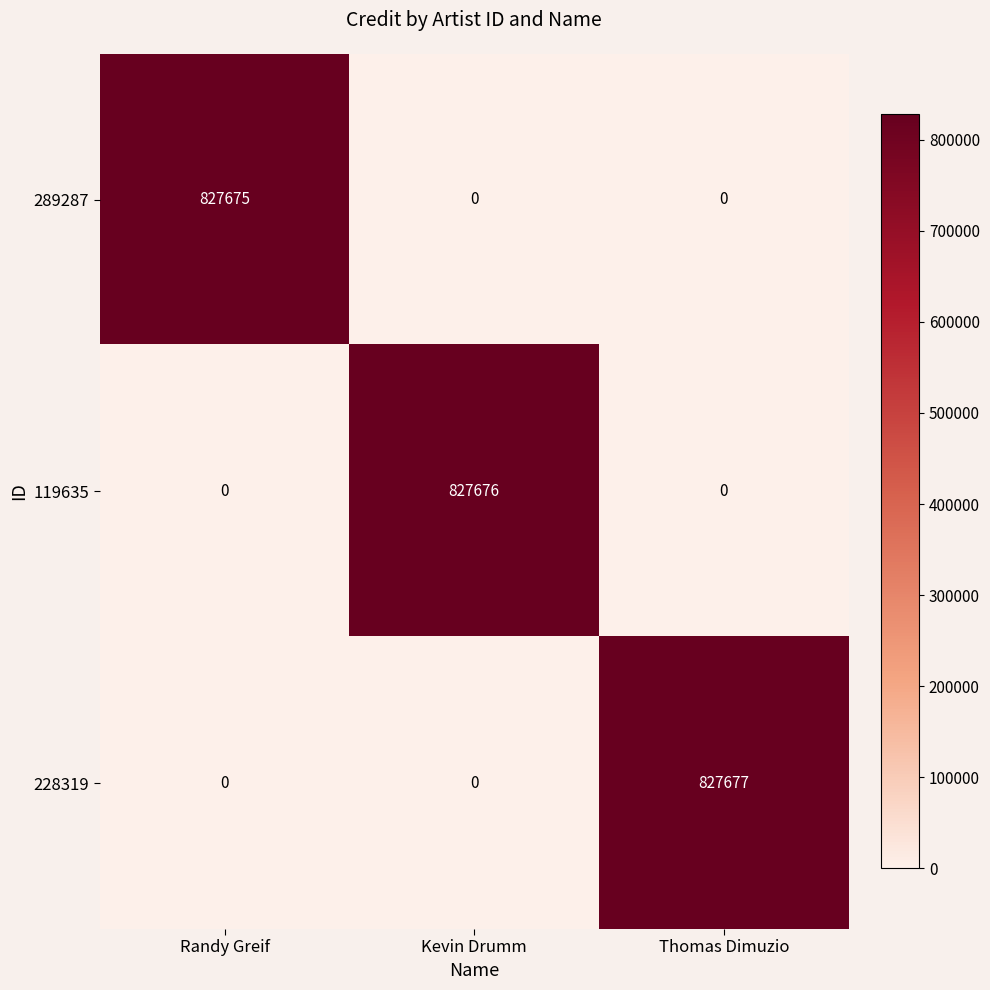

True or false: 228319 has a value of 0 at Randy Greif.

True